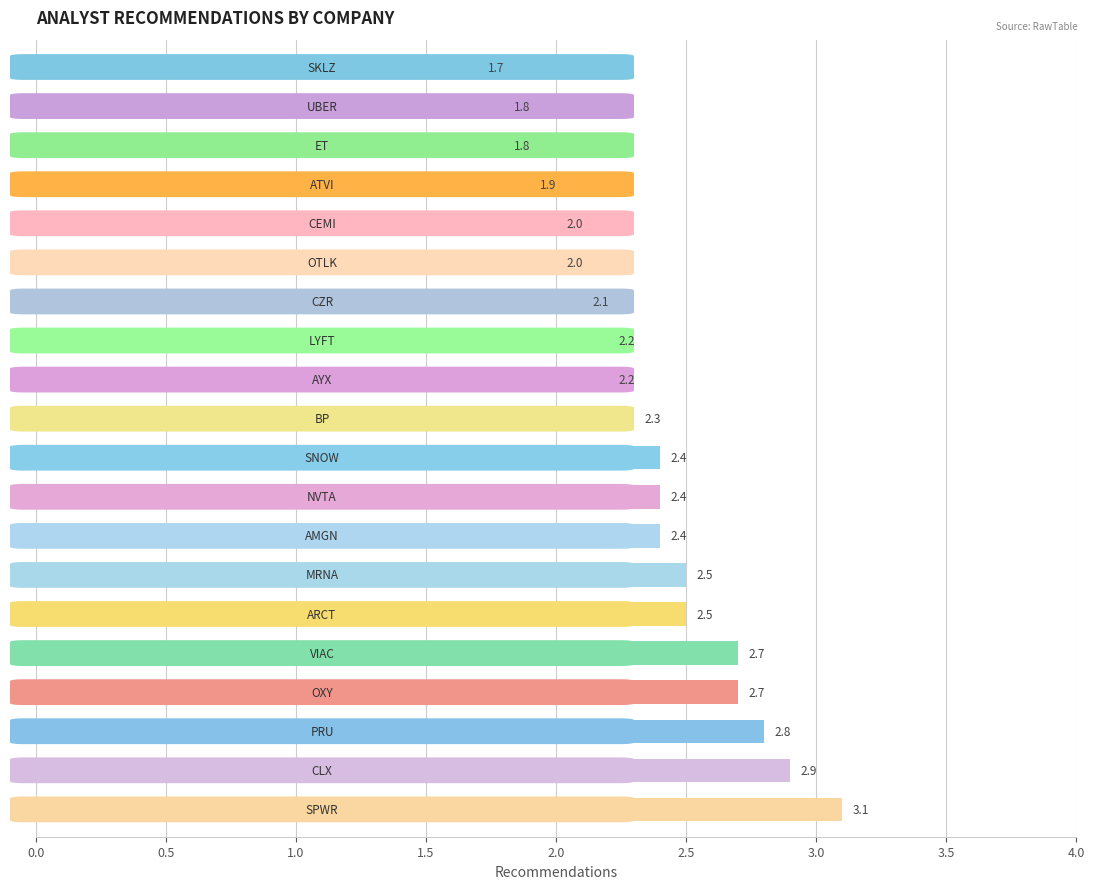

What is the maximum value shown in the chart?

3.1